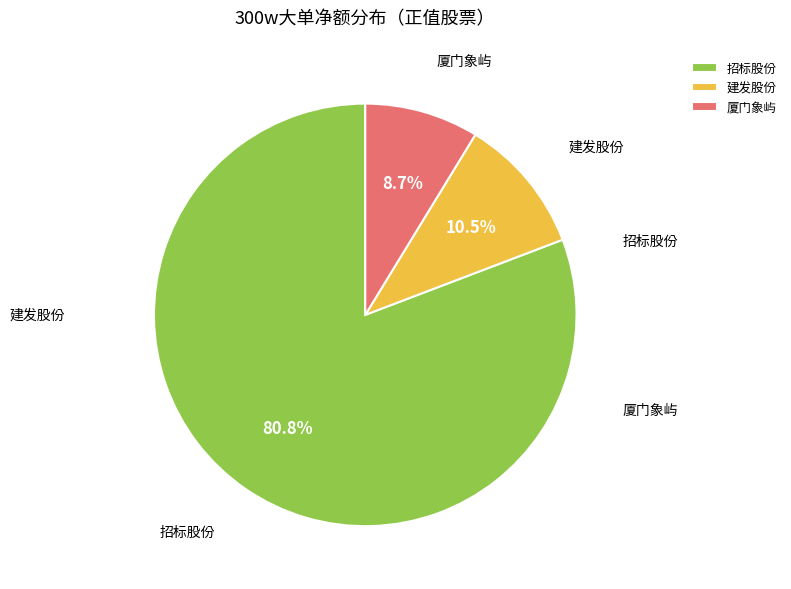

What is the largest slice in the pie chart?

招标股份